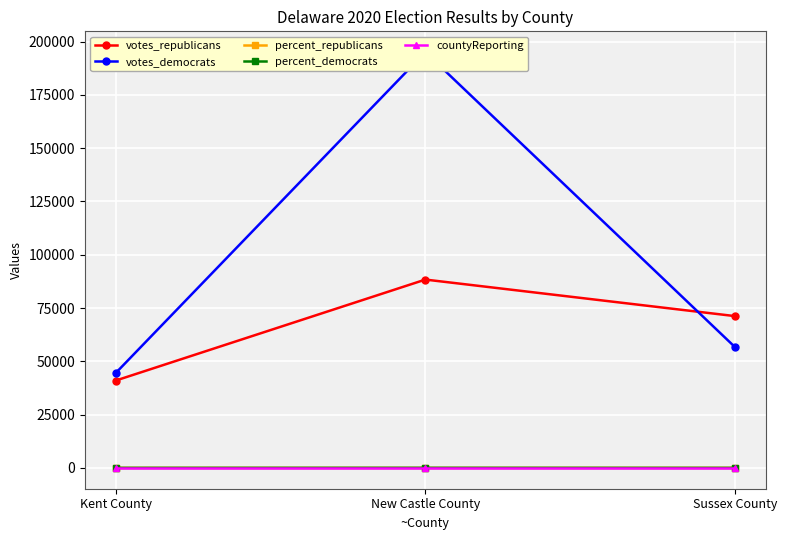

Is it true that votes_republicans equals 41009 at Kent County?

True